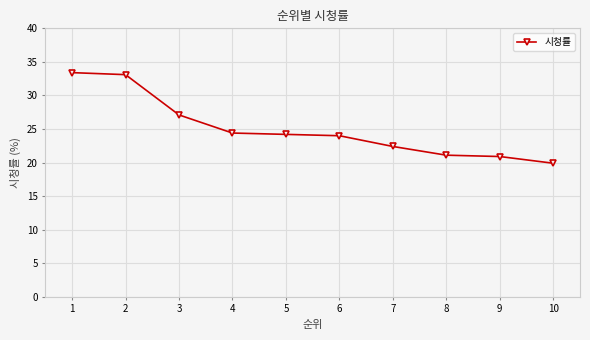

How many lines are shown in the chart?

1